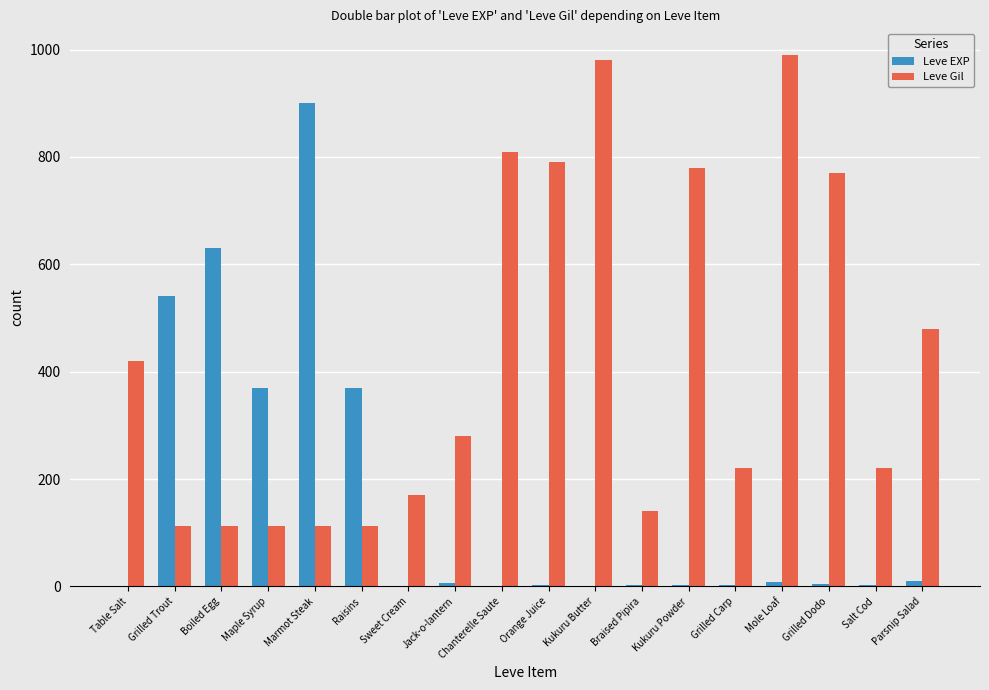

Between Raisins and Kukuru Powder, which series saw the biggest shift?

Leve Gil